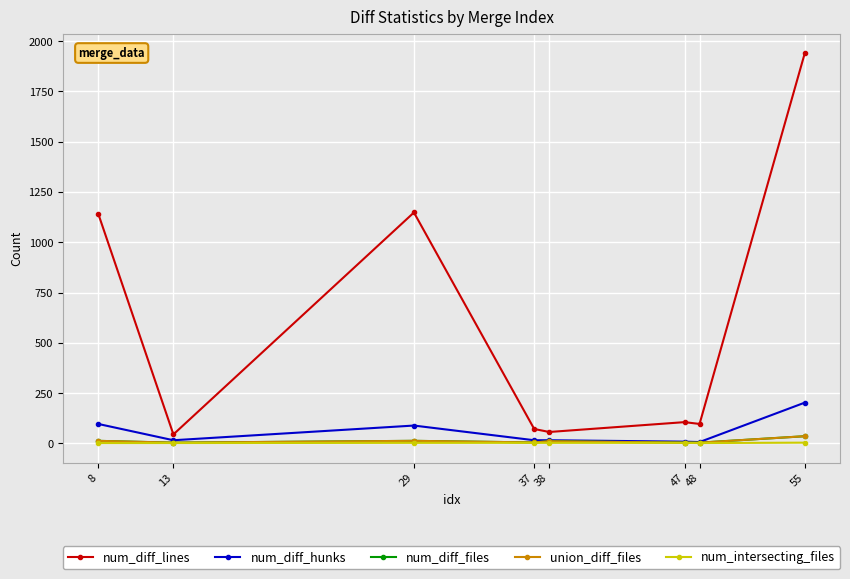

Does the chart have visible grid lines?

Yes